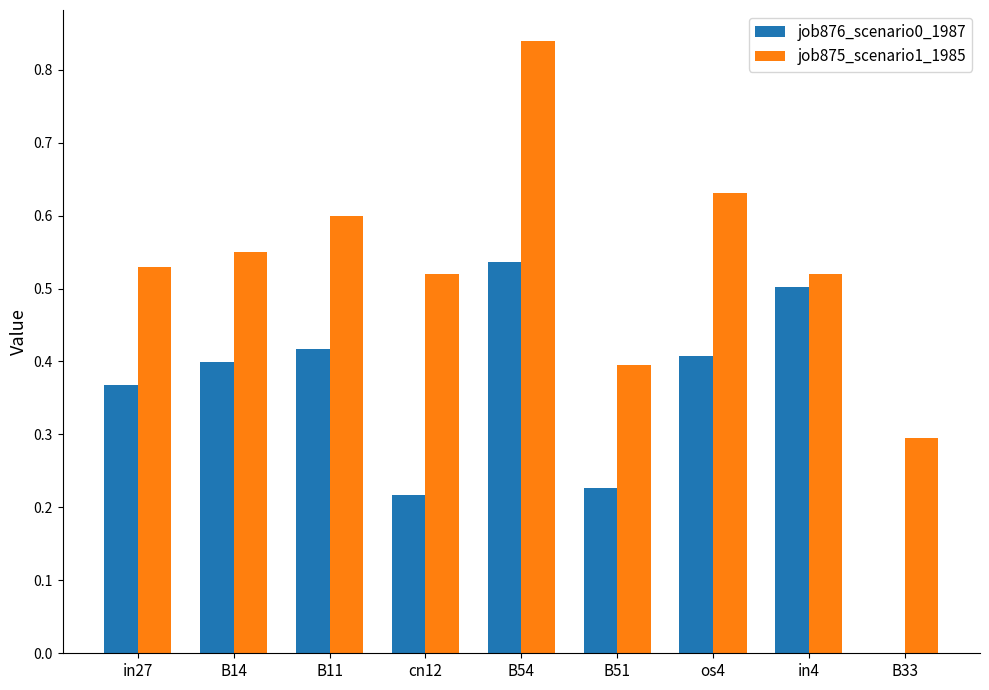

How many distinct data groups are displayed?

2